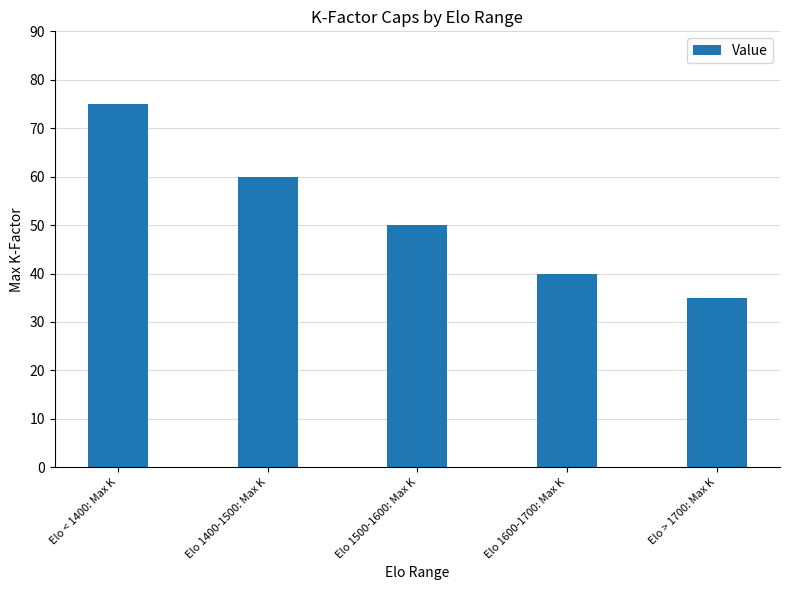

List the labels in order of value, smallest first.

Elo > 1700: Max K, Elo 1600-1700: Max K, Elo 1500-1600: Max K, Elo 1400-1500: Max K, Elo < 1400: Max K